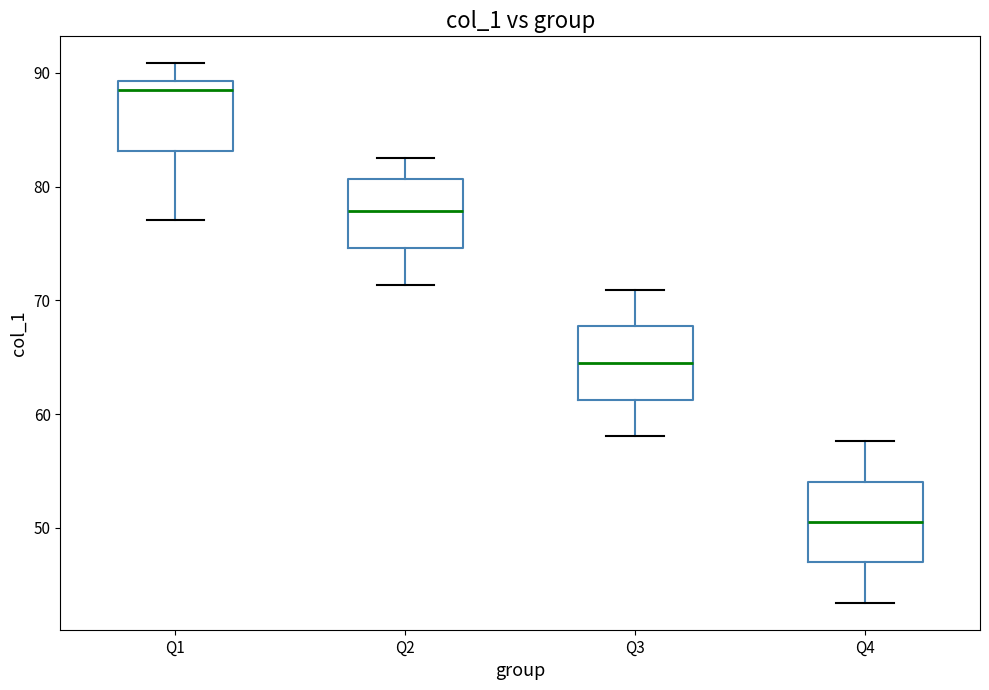

Reading left to right, read every box against the y-axis: the position of its median line, the range the box covers, and the ends of its whiskers. The values are not printed on the chart, so give them approximately, as read against the axis.

Q1: median 89 (just below the box's upper edge), box 83 to 89, whiskers 77 to 91
Q2: median 78, box 75 to 81, whiskers 71 to 82
Q3: median 65, box 61 to 68, whiskers 58 to 71
Q4: median 51, box 47 to 54, whiskers 43 to 58